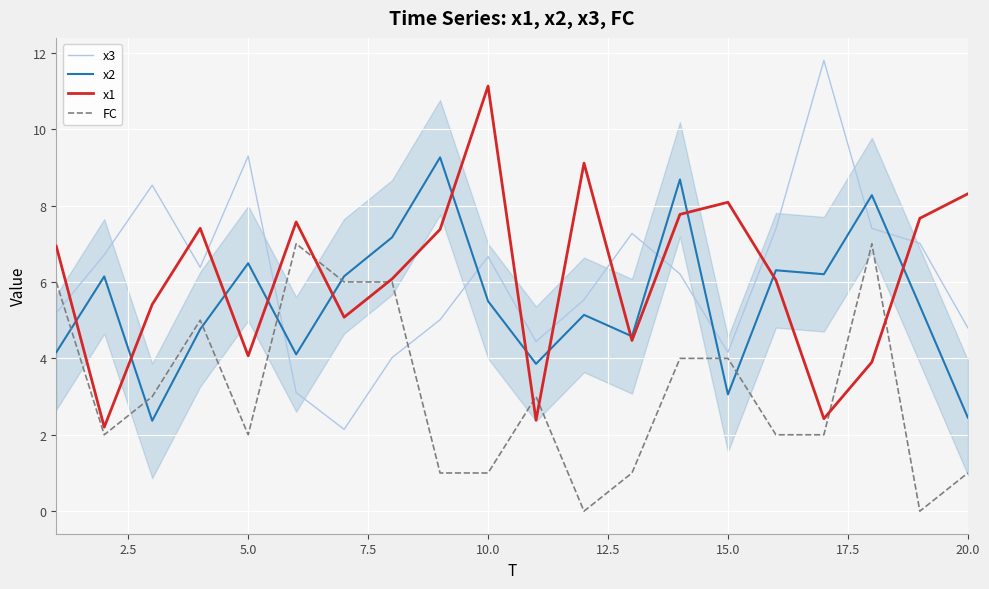

Which series ends up on top after the final intersection of x2 and FC?

x2